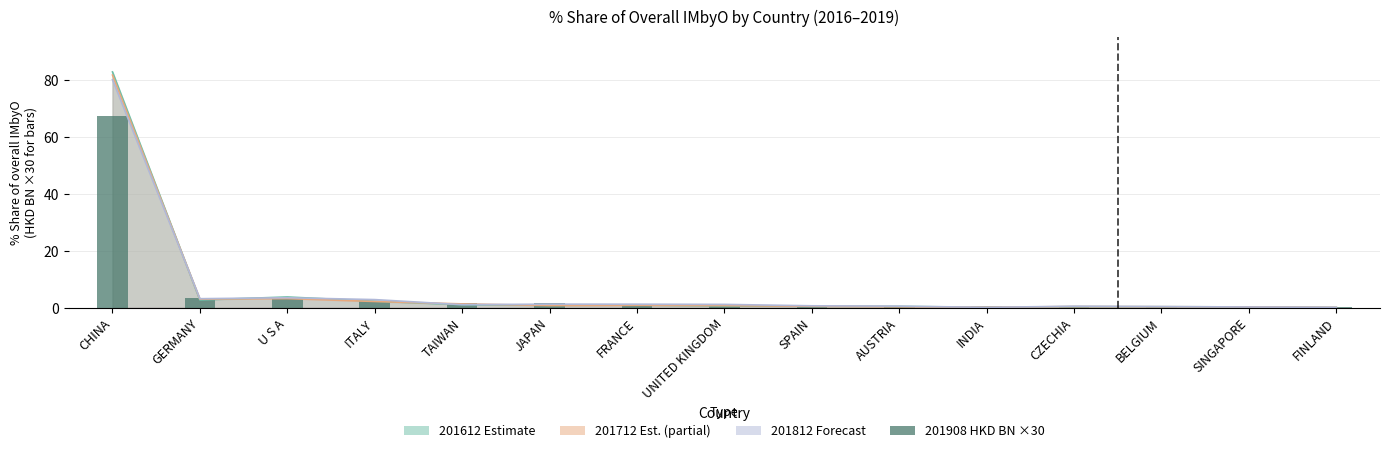

Does the chart contain stacked bars?

No